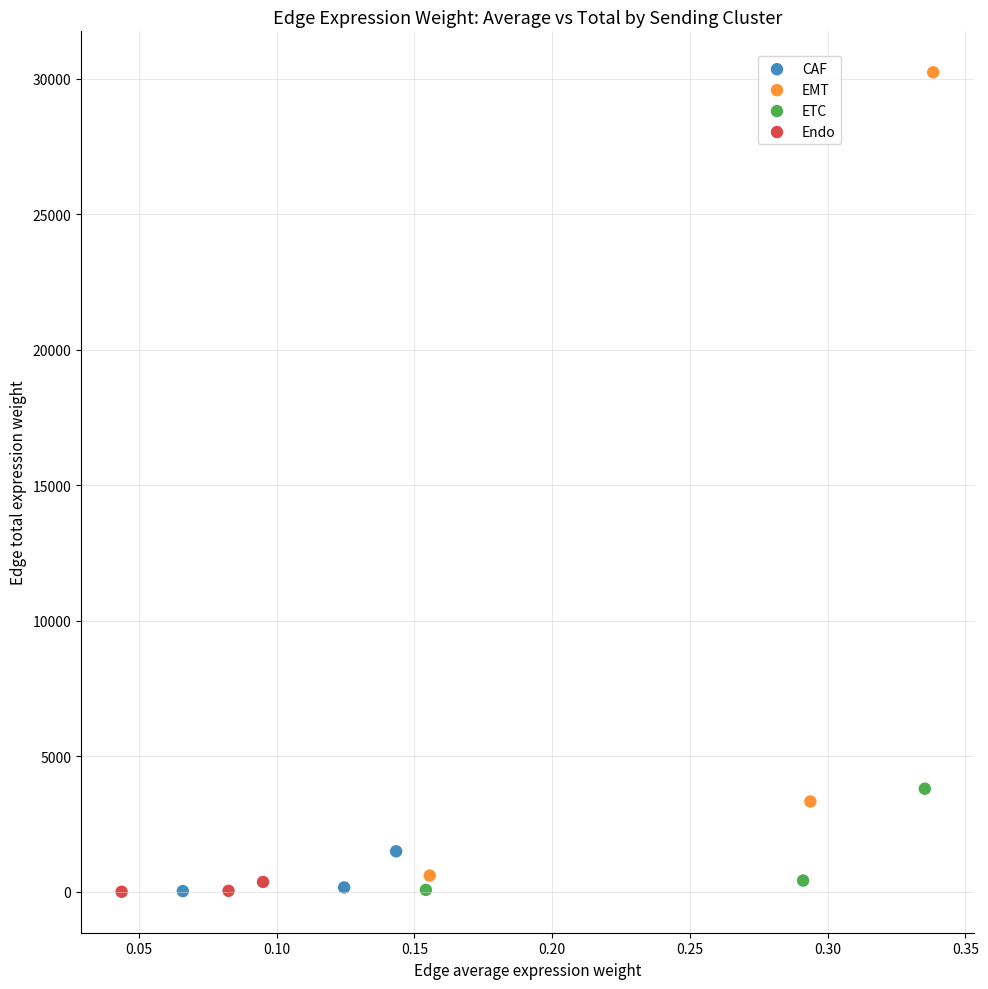

Which series reaches the maximum Y coordinate?

EMT